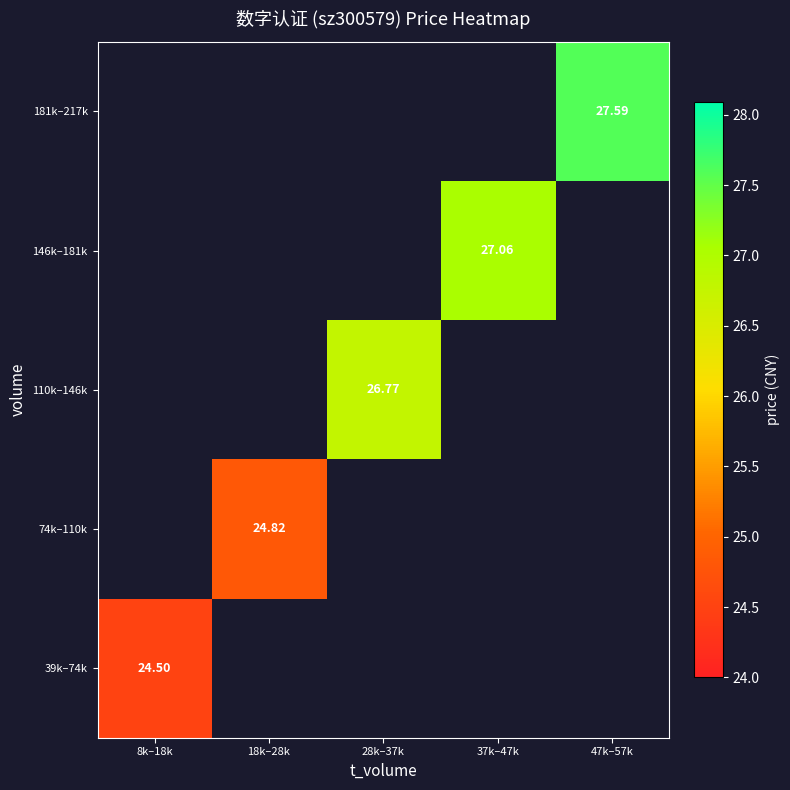

Count the number of categories in the chart.

5